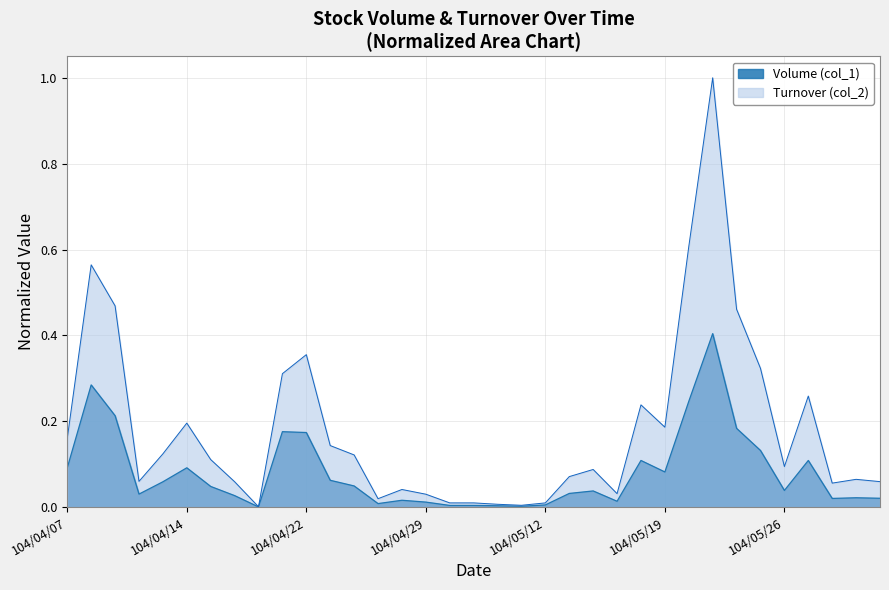

List the series in order of their peak value, highest first.

Turnover (col_2), Volume (col_1)